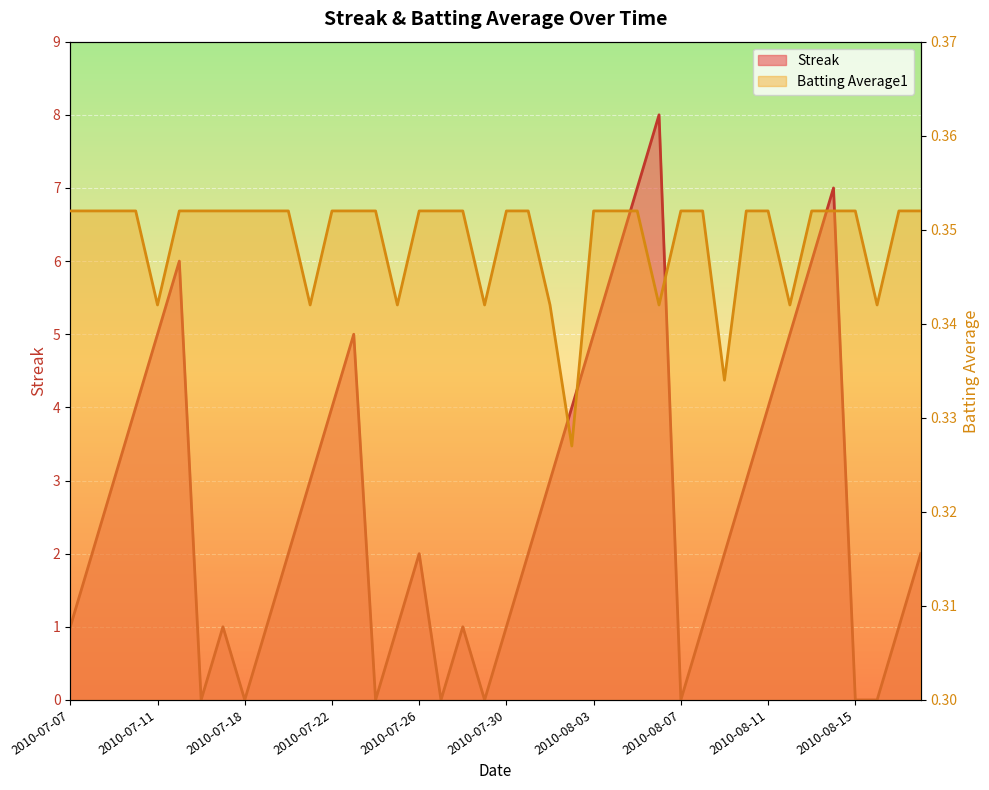

Where is Batting Average1 nearest to the value 0?

2010-08-02